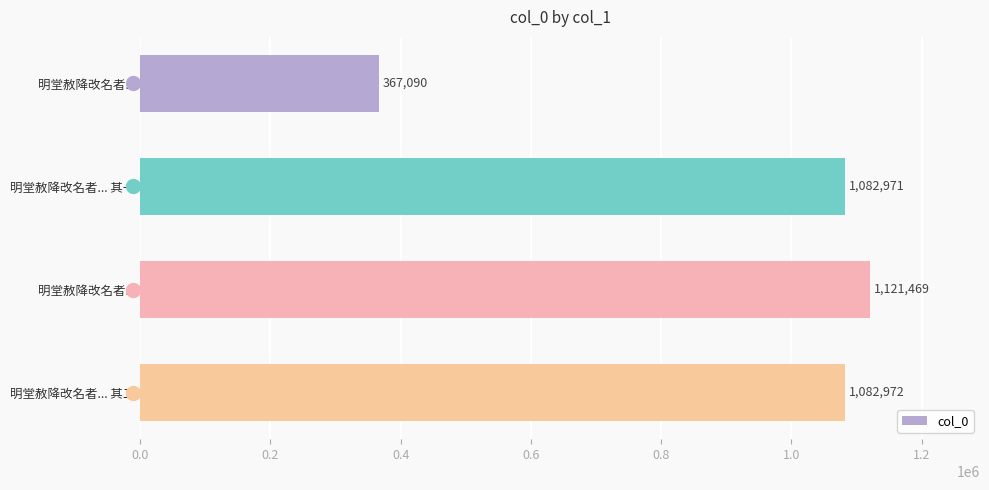

How many data points does each series have?

4